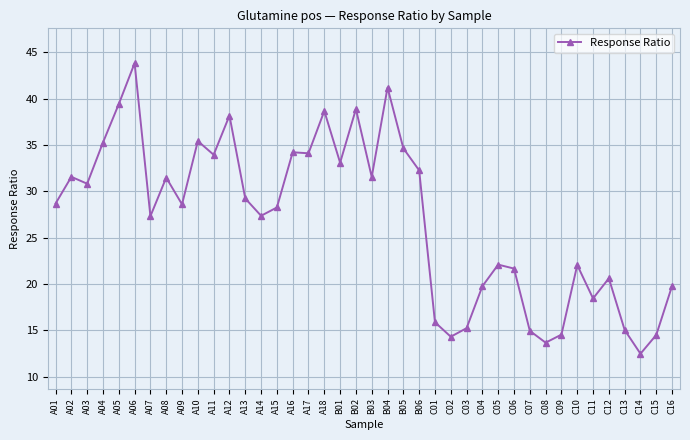

What is the value of the 19th point from the left?

33.1